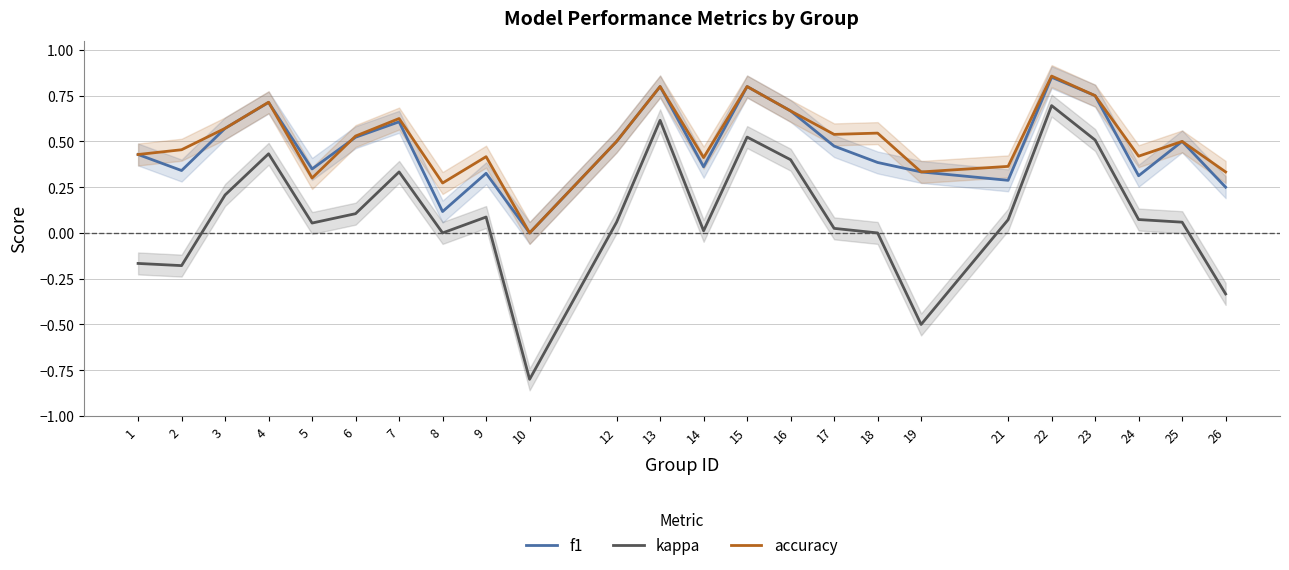

What are all the series names shown in the legend?

f1, kappa, accuracy